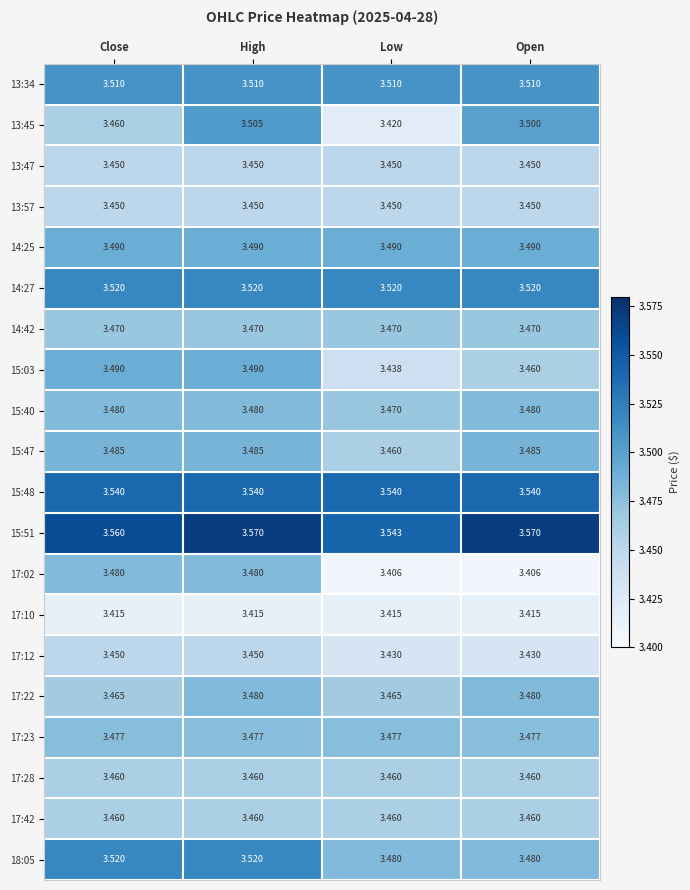

Which series has the widest spread of values?

13:45